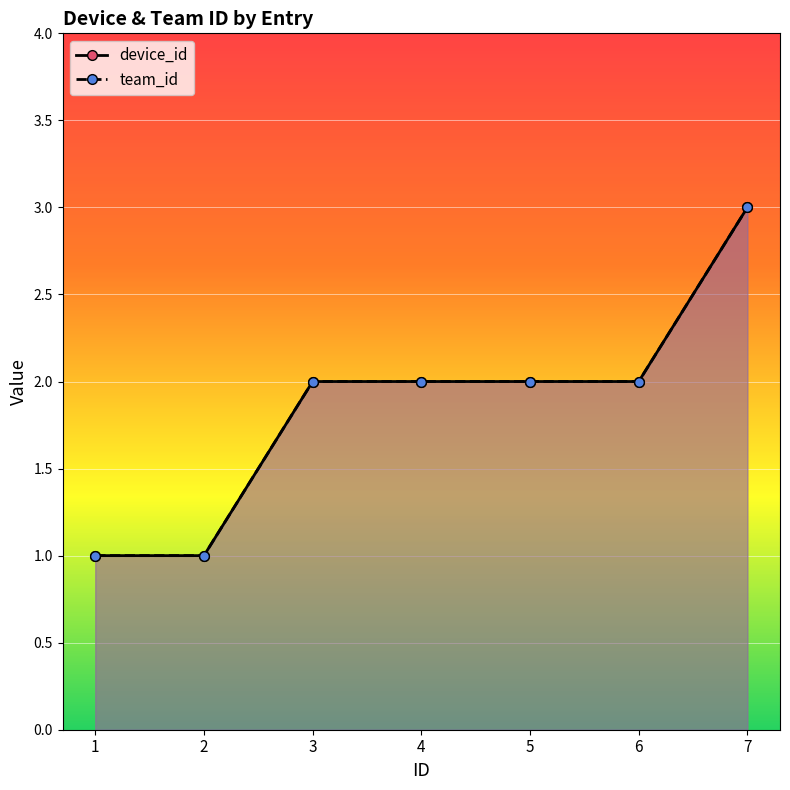

Which series has the largest total across all categories?

device_id